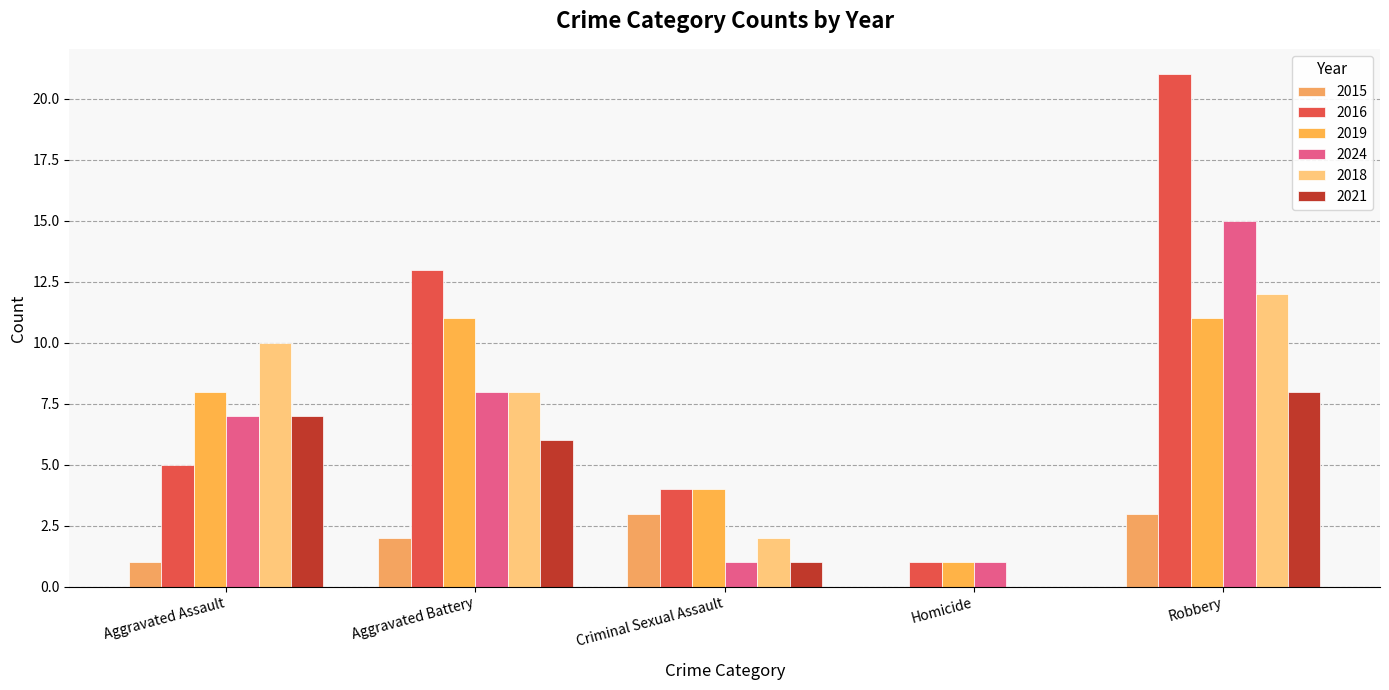

Is it true that 2024 equals 12 at Aggravated Battery?

False